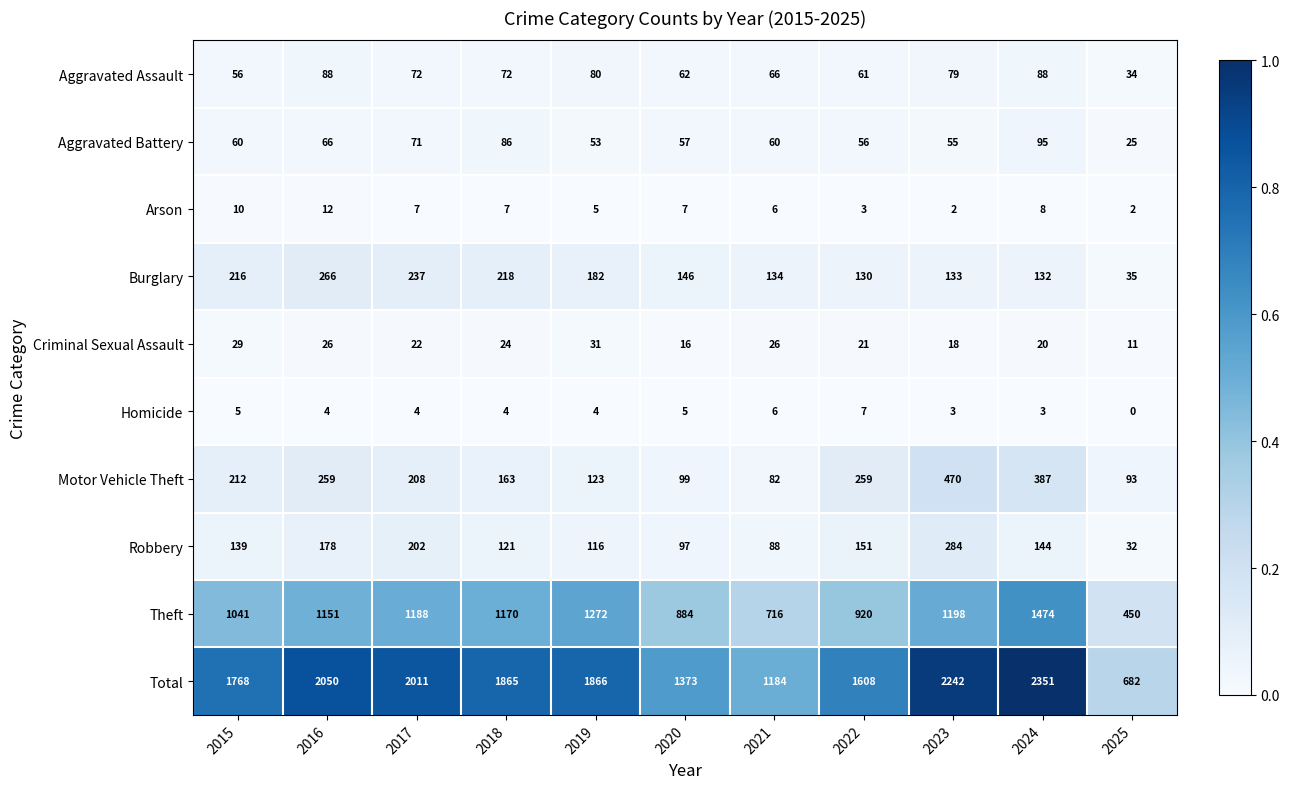

What is the total value across all series at 2022?

3216